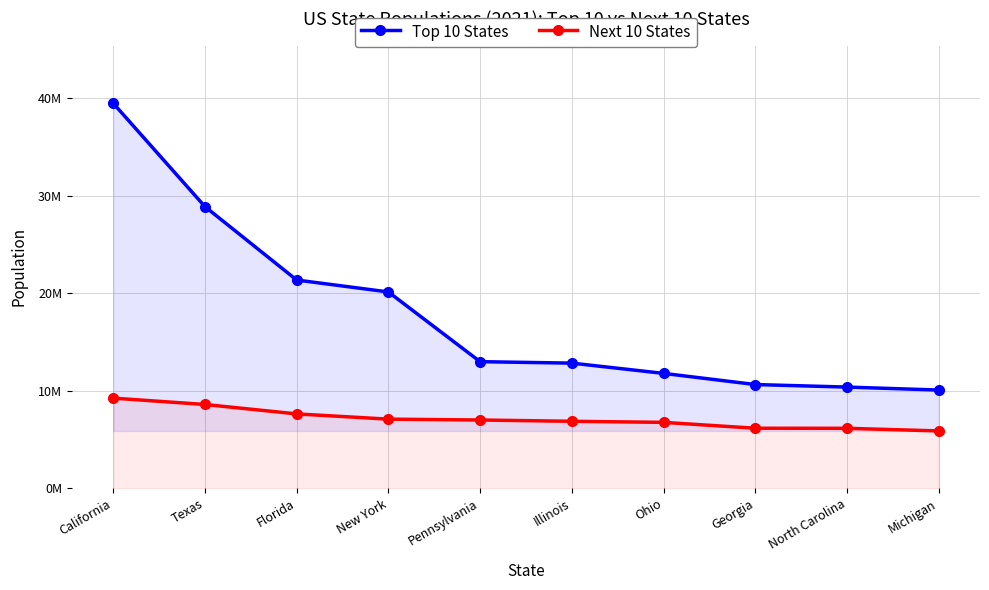

Between Illinois and Ohio, which is larger?

Illinois